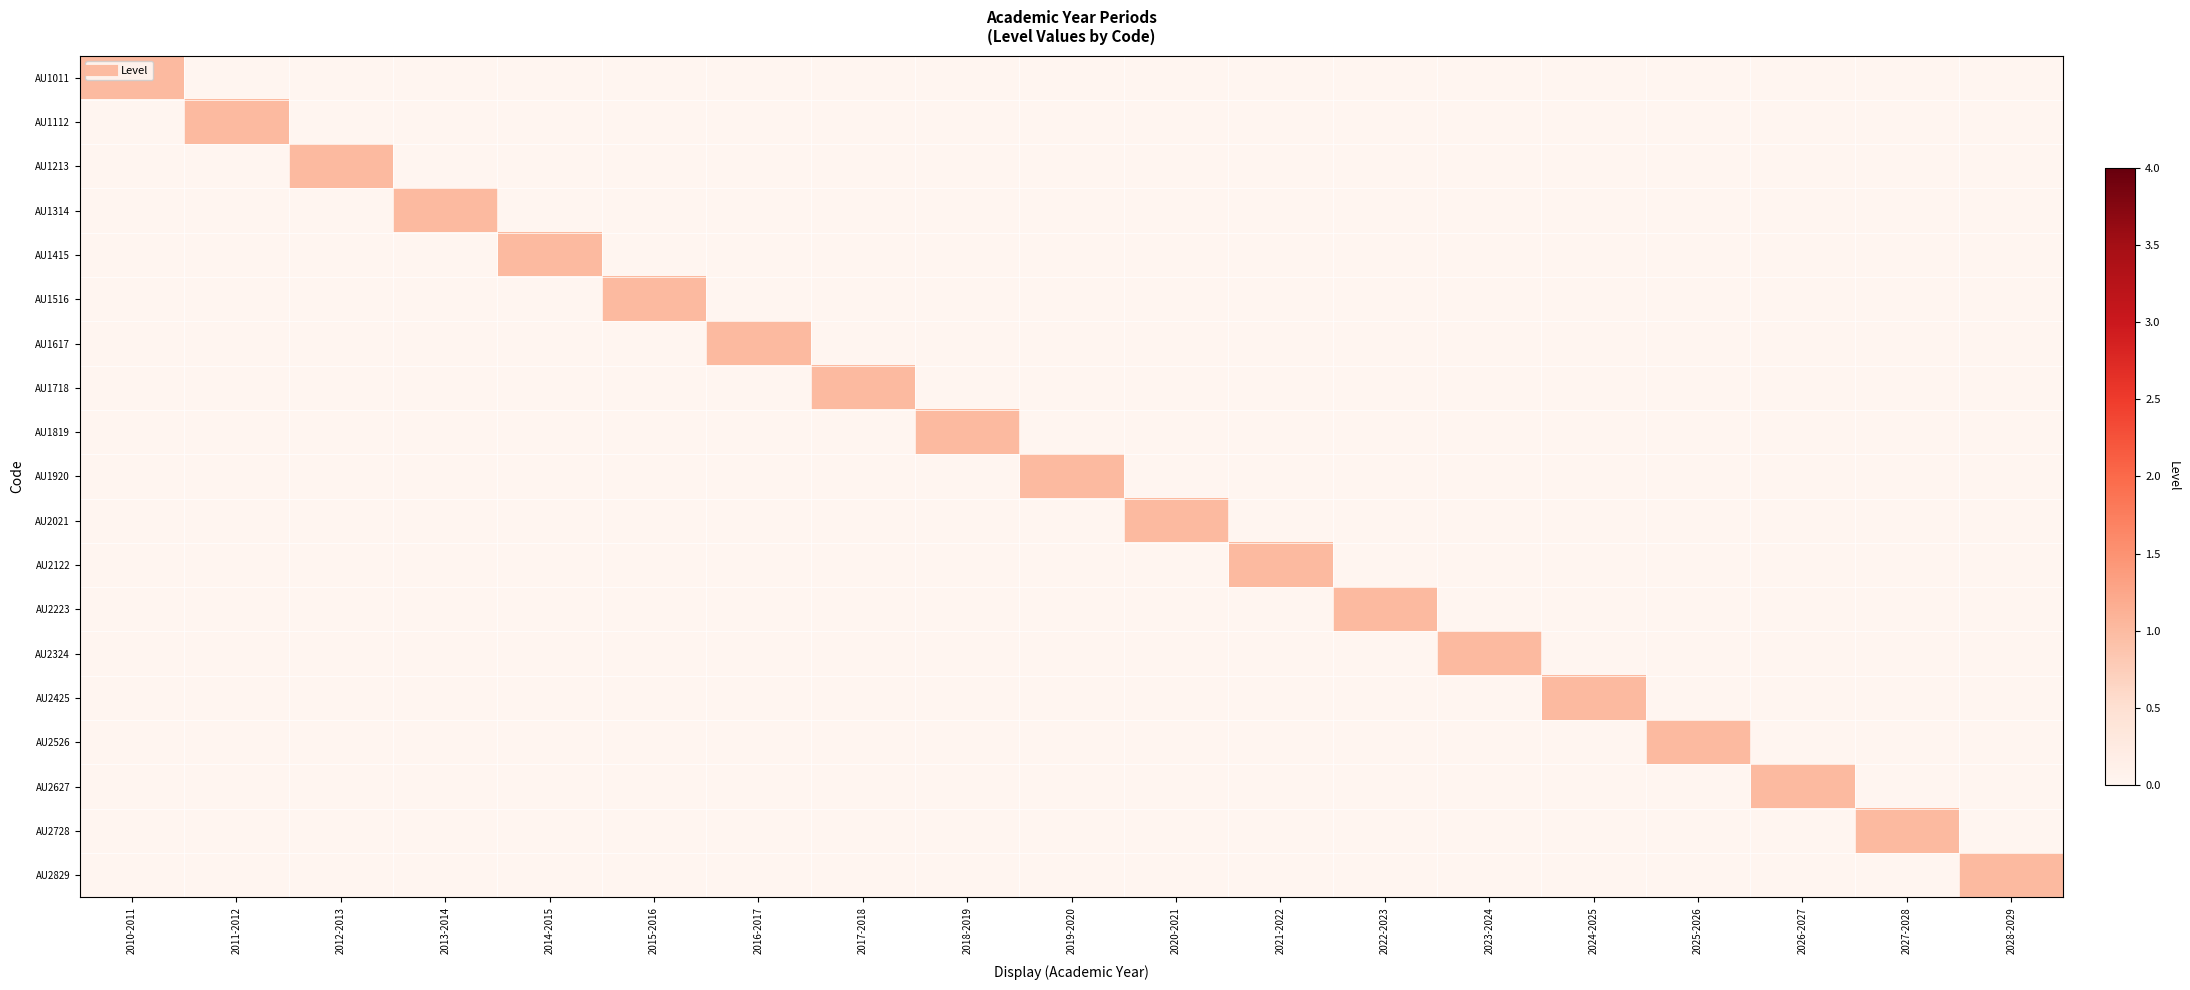

Reading left to right, what are all the values shown in this chart?

AU1011: 2010-2011=1	2011-2012=0	2012-2013=0	2013-2014=0	2014-2015=0	2015-2016=0	2016-2017=0	2017-2018=0	2018-2019=0	2019-2020=0	2020-2021=0	2021-2022=0	2022-2023=0	2023-2024=0	2024-2025=0	2025-2026=0	2026-2027=0	2027-2028=0	2028-2029=0
AU1112: 2010-2011=0	2011-2012=1	2012-2013=0	2013-2014=0	2014-2015=0	2015-2016=0	2016-2017=0	2017-2018=0	2018-2019=0	2019-2020=0	2020-2021=0	2021-2022=0	2022-2023=0	2023-2024=0	2024-2025=0	2025-2026=0	2026-2027=0	2027-2028=0	2028-2029=0
AU1213: 2010-2011=0	2011-2012=0	2012-2013=1	2013-2014=0	2014-2015=0	2015-2016=0	2016-2017=0	2017-2018=0	2018-2019=0	2019-2020=0	2020-2021=0	2021-2022=0	2022-2023=0	2023-2024=0	2024-2025=0	2025-2026=0	2026-2027=0	2027-2028=0	2028-2029=0
AU1314: 2010-2011=0	2011-2012=0	2012-2013=0	2013-2014=1	2014-2015=0	2015-2016=0	2016-2017=0	2017-2018=0	2018-2019=0	2019-2020=0	2020-2021=0	2021-2022=0	2022-2023=0	2023-2024=0	2024-2025=0	2025-2026=0	2026-2027=0	2027-2028=0	2028-2029=0
AU1415: 2010-2011=0	2011-2012=0	2012-2013=0	2013-2014=0	2014-2015=1	2015-2016=0	2016-2017=0	2017-2018=0	2018-2019=0	2019-2020=0	2020-2021=0	2021-2022=0	2022-2023=0	2023-2024=0	2024-2025=0	2025-2026=0	2026-2027=0	2027-2028=0	2028-2029=0
AU1516: 2010-2011=0	2011-2012=0	2012-2013=0	2013-2014=0	2014-2015=0	2015-2016=1	2016-2017=0	2017-2018=0	2018-2019=0	2019-2020=0	2020-2021=0	2021-2022=0	2022-2023=0	2023-2024=0	2024-2025=0	2025-2026=0	2026-2027=0	2027-2028=0	2028-2029=0
AU1617: 2010-2011=0	2011-2012=0	2012-2013=0	2013-2014=0	2014-2015=0	2015-2016=0	2016-2017=1	2017-2018=0	2018-2019=0	2019-2020=0	2020-2021=0	2021-2022=0	2022-2023=0	2023-2024=0	2024-2025=0	2025-2026=0	2026-2027=0	2027-2028=0	2028-2029=0
AU1718: 2010-2011=0	2011-2012=0	2012-2013=0	2013-2014=0	2014-2015=0	2015-2016=0	2016-2017=0	2017-2018=1	2018-2019=0	2019-2020=0	2020-2021=0	2021-2022=0	2022-2023=0	2023-2024=0	2024-2025=0	2025-2026=0	2026-2027=0	2027-2028=0	2028-2029=0
AU1819: 2010-2011=0	2011-2012=0	2012-2013=0	2013-2014=0	2014-2015=0	2015-2016=0	2016-2017=0	2017-2018=0	2018-2019=1	2019-2020=0	2020-2021=0	2021-2022=0	2022-2023=0	2023-2024=0	2024-2025=0	2025-2026=0	2026-2027=0	2027-2028=0	2028-2029=0
AU1920: 2010-2011=0	2011-2012=0	2012-2013=0	2013-2014=0	2014-2015=0	2015-2016=0	2016-2017=0	2017-2018=0	2018-2019=0	2019-2020=1	2020-2021=0	2021-2022=0	2022-2023=0	2023-2024=0	2024-2025=0	2025-2026=0	2026-2027=0	2027-2028=0	2028-2029=0
AU2021: 2010-2011=0	2011-2012=0	2012-2013=0	2013-2014=0	2014-2015=0	2015-2016=0	2016-2017=0	2017-2018=0	2018-2019=0	2019-2020=0	2020-2021=1	2021-2022=0	2022-2023=0	2023-2024=0	2024-2025=0	2025-2026=0	2026-2027=0	2027-2028=0	2028-2029=0
AU2122: 2010-2011=0	2011-2012=0	2012-2013=0	2013-2014=0	2014-2015=0	2015-2016=0	2016-2017=0	2017-2018=0	2018-2019=0	2019-2020=0	2020-2021=0	2021-2022=1	2022-2023=0	2023-2024=0	2024-2025=0	2025-2026=0	2026-2027=0	2027-2028=0	2028-2029=0
AU2223: 2010-2011=0	2011-2012=0	2012-2013=0	2013-2014=0	2014-2015=0	2015-2016=0	2016-2017=0	2017-2018=0	2018-2019=0	2019-2020=0	2020-2021=0	2021-2022=0	2022-2023=1	2023-2024=0	2024-2025=0	2025-2026=0	2026-2027=0	2027-2028=0	2028-2029=0
AU2324: 2010-2011=0	2011-2012=0	2012-2013=0	2013-2014=0	2014-2015=0	2015-2016=0	2016-2017=0	2017-2018=0	2018-2019=0	2019-2020=0	2020-2021=0	2021-2022=0	2022-2023=0	2023-2024=1	2024-2025=0	2025-2026=0	2026-2027=0	2027-2028=0	2028-2029=0
AU2425: 2010-2011=0	2011-2012=0	2012-2013=0	2013-2014=0	2014-2015=0	2015-2016=0	2016-2017=0	2017-2018=0	2018-2019=0	2019-2020=0	2020-2021=0	2021-2022=0	2022-2023=0	2023-2024=0	2024-2025=1	2025-2026=0	2026-2027=0	2027-2028=0	2028-2029=0
AU2526: 2010-2011=0	2011-2012=0	2012-2013=0	2013-2014=0	2014-2015=0	2015-2016=0	2016-2017=0	2017-2018=0	2018-2019=0	2019-2020=0	2020-2021=0	2021-2022=0	2022-2023=0	2023-2024=0	2024-2025=0	2025-2026=1	2026-2027=0	2027-2028=0	2028-2029=0
AU2627: 2010-2011=0	2011-2012=0	2012-2013=0	2013-2014=0	2014-2015=0	2015-2016=0	2016-2017=0	2017-2018=0	2018-2019=0	2019-2020=0	2020-2021=0	2021-2022=0	2022-2023=0	2023-2024=0	2024-2025=0	2025-2026=0	2026-2027=1	2027-2028=0	2028-2029=0
AU2728: 2010-2011=0	2011-2012=0	2012-2013=0	2013-2014=0	2014-2015=0	2015-2016=0	2016-2017=0	2017-2018=0	2018-2019=0	2019-2020=0	2020-2021=0	2021-2022=0	2022-2023=0	2023-2024=0	2024-2025=0	2025-2026=0	2026-2027=0	2027-2028=1	2028-2029=0
AU2829: 2010-2011=0	2011-2012=0	2012-2013=0	2013-2014=0	2014-2015=0	2015-2016=0	2016-2017=0	2017-2018=0	2018-2019=0	2019-2020=0	2020-2021=0	2021-2022=0	2022-2023=0	2023-2024=0	2024-2025=0	2025-2026=0	2026-2027=0	2027-2028=0	2028-2029=1